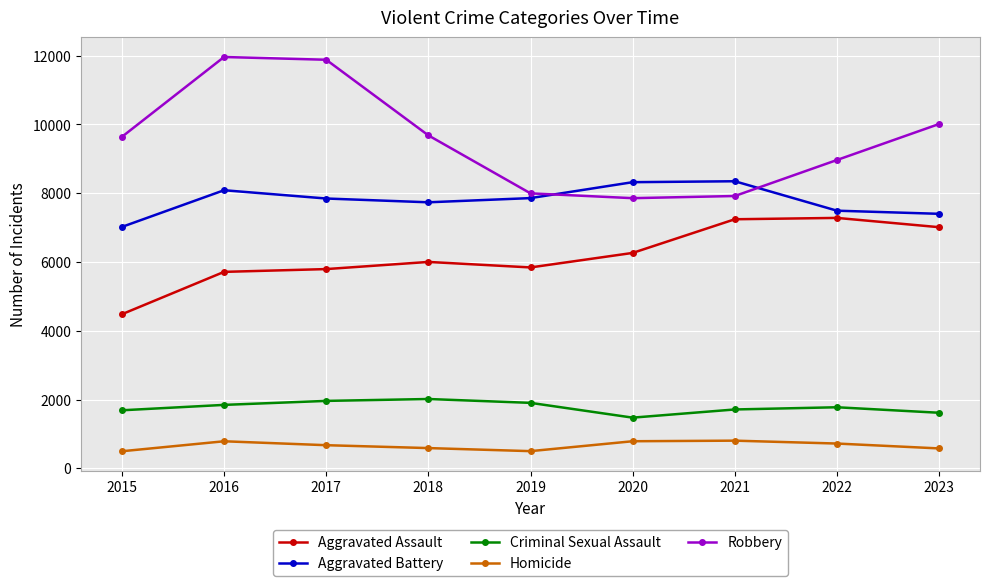

What is the value of the Criminal Sexual Assault point at the 5th from the left?

1903